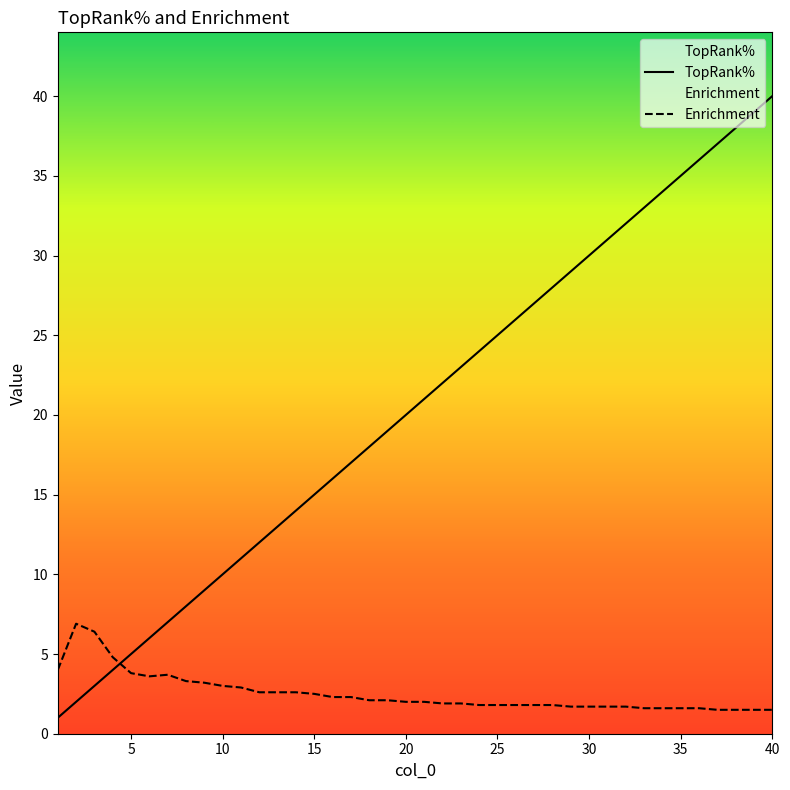

Count the number of categories in the chart.

40